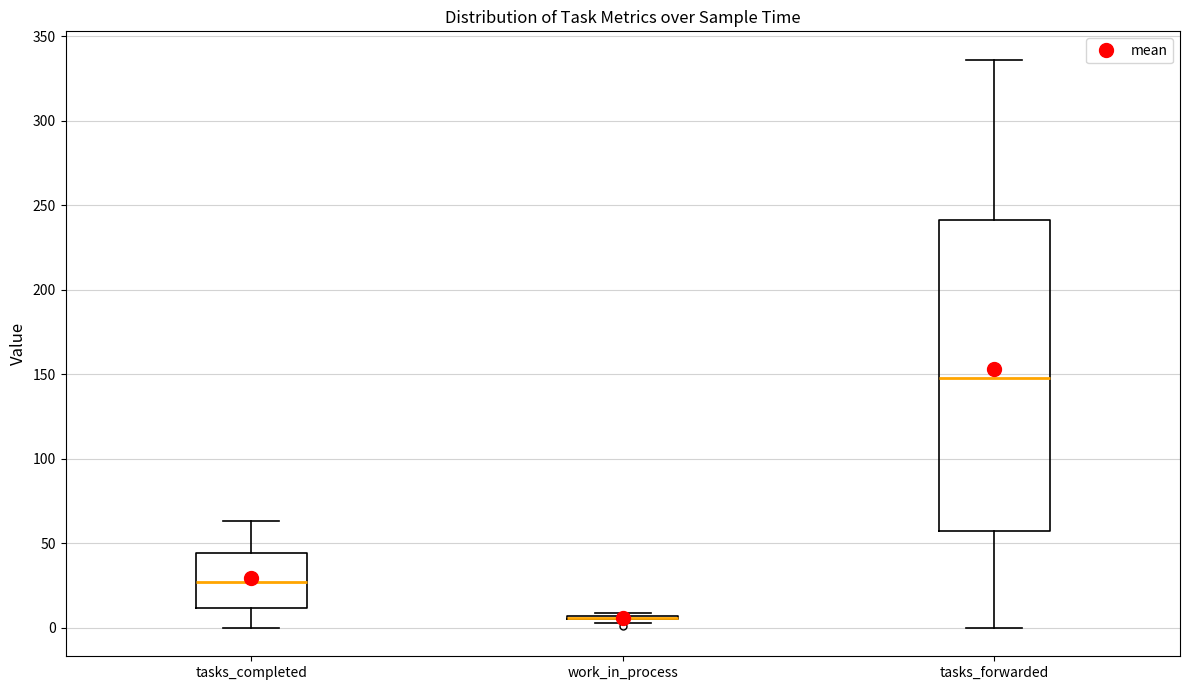

Reading left to right, transcribe this box plot: for each box, give where its median line is, the range the box spans, and where its two whiskers end, as read against the y-axis. The values are not printed on the chart, so give them approximately, as read against the axis.

tasks_completed: median 25, box 10 to 45, whiskers 0 to 65
work_in_process: box collapsed to a line at 5, whiskers 5 to 10
tasks_forwarded: median 150, box 55 to 240, whiskers 0 to 335